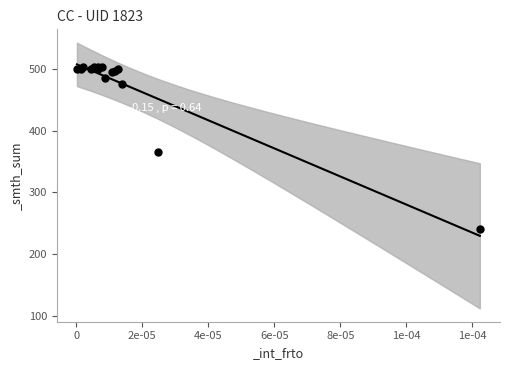

What Y value in the scatter plot is closest to 372?

364.8